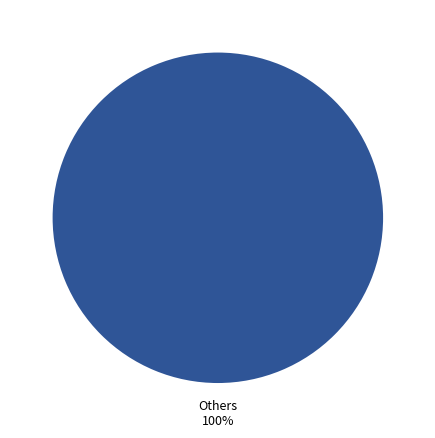

Does any single category account for the majority?

Yes